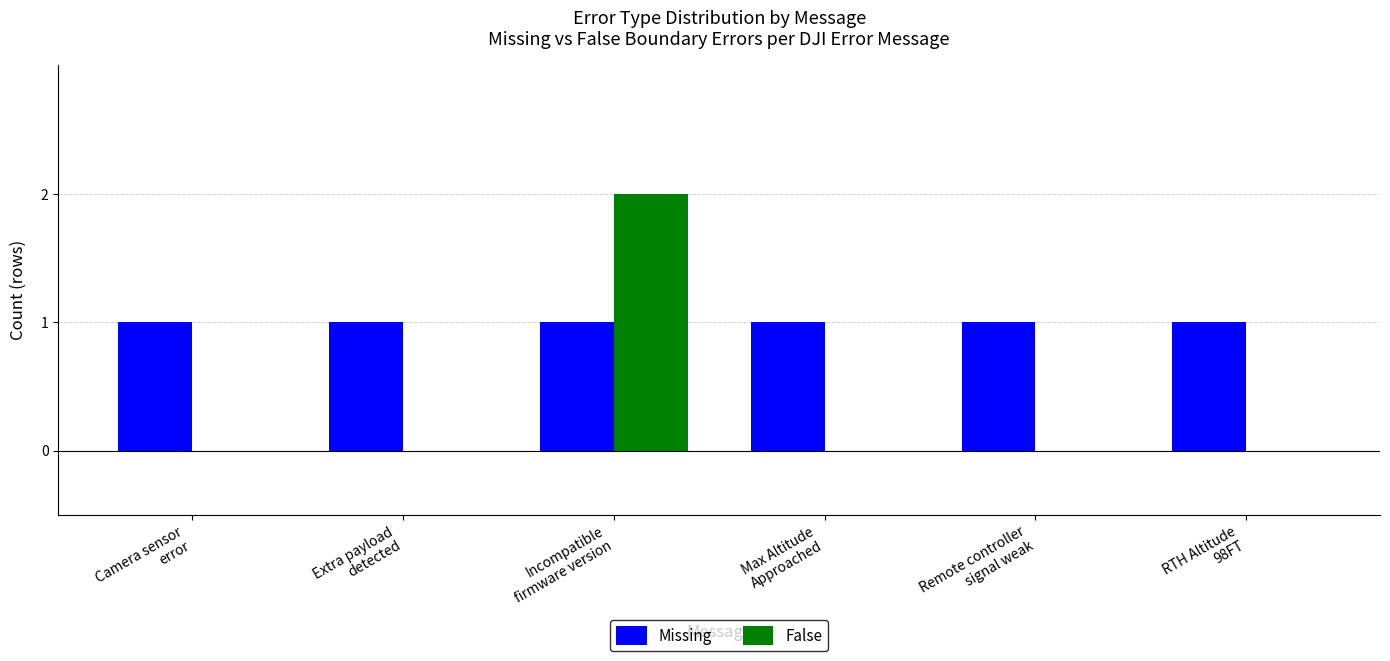

Which series has the largest total across all categories?

Missing